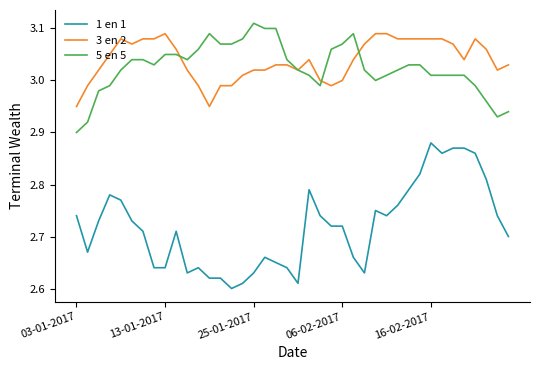

True or false: 1 en 1 and 3 en 2 cross at least once.

False